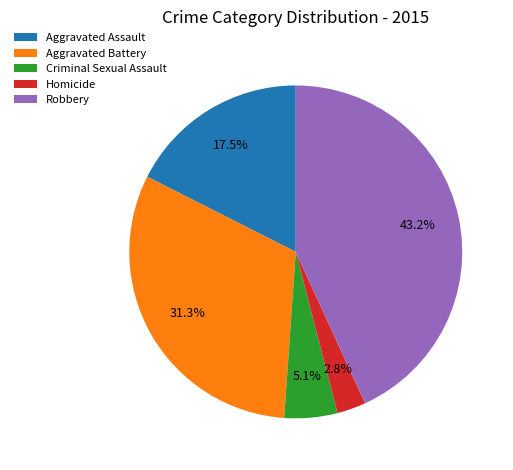

To the nearest percent, what portion does Criminal Sexual Assault represent?

5%